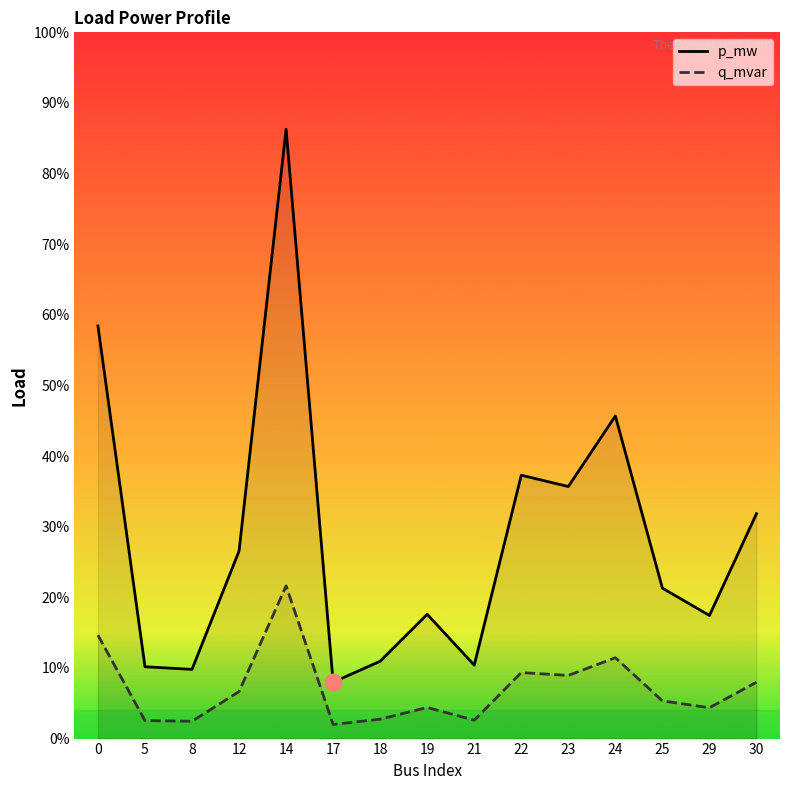

The p_mw series shows 0.0 at 21. True or false?

False